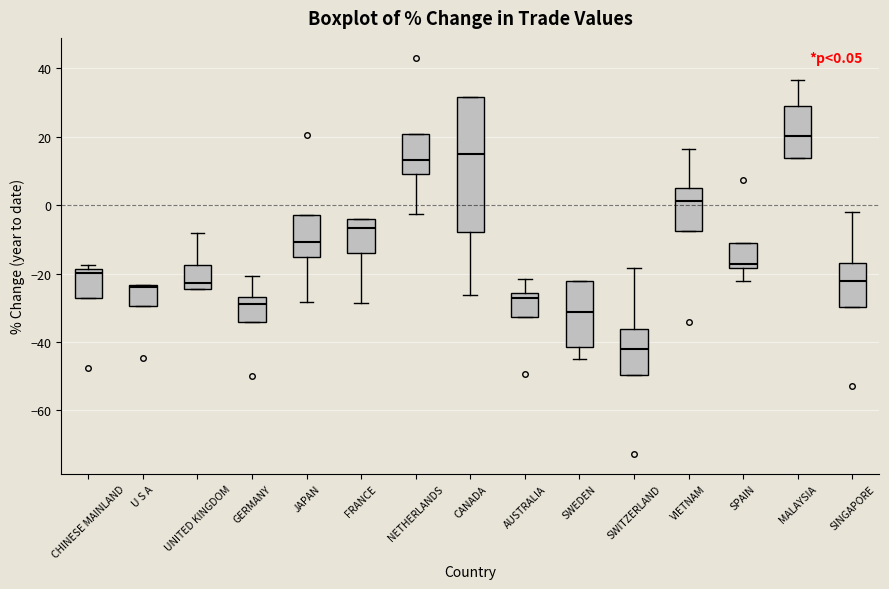

Which box is the tallest, from its lower edge to its upper edge?

CANADA